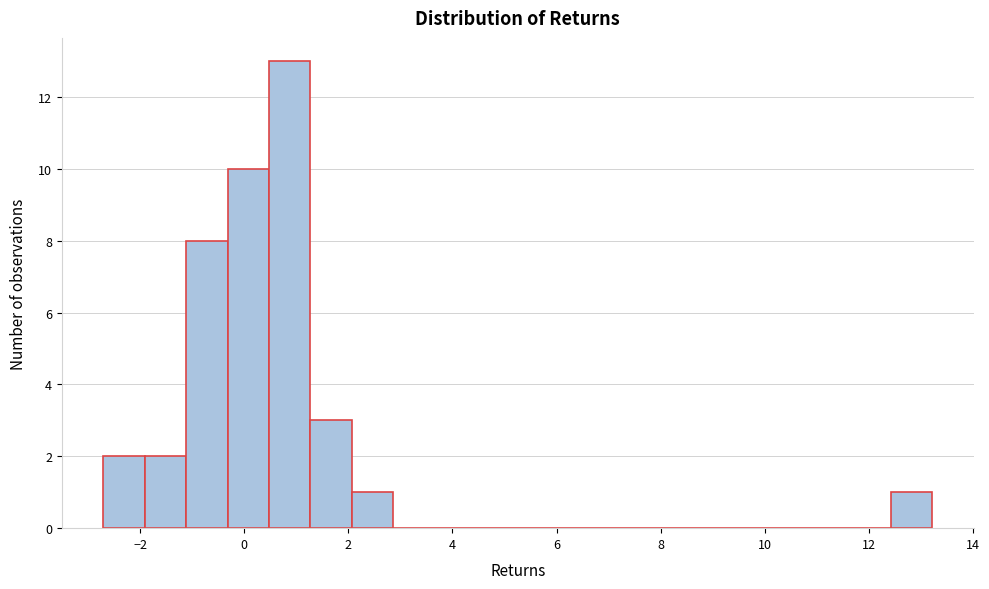

Around what value on the x-axis is the tallest bar? Give the approximate position of its centre, as read against the axis.

0.8